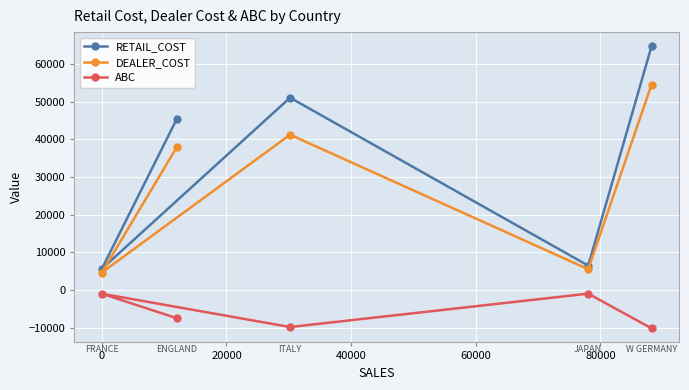

What is the average value of the ABC series?

-5882